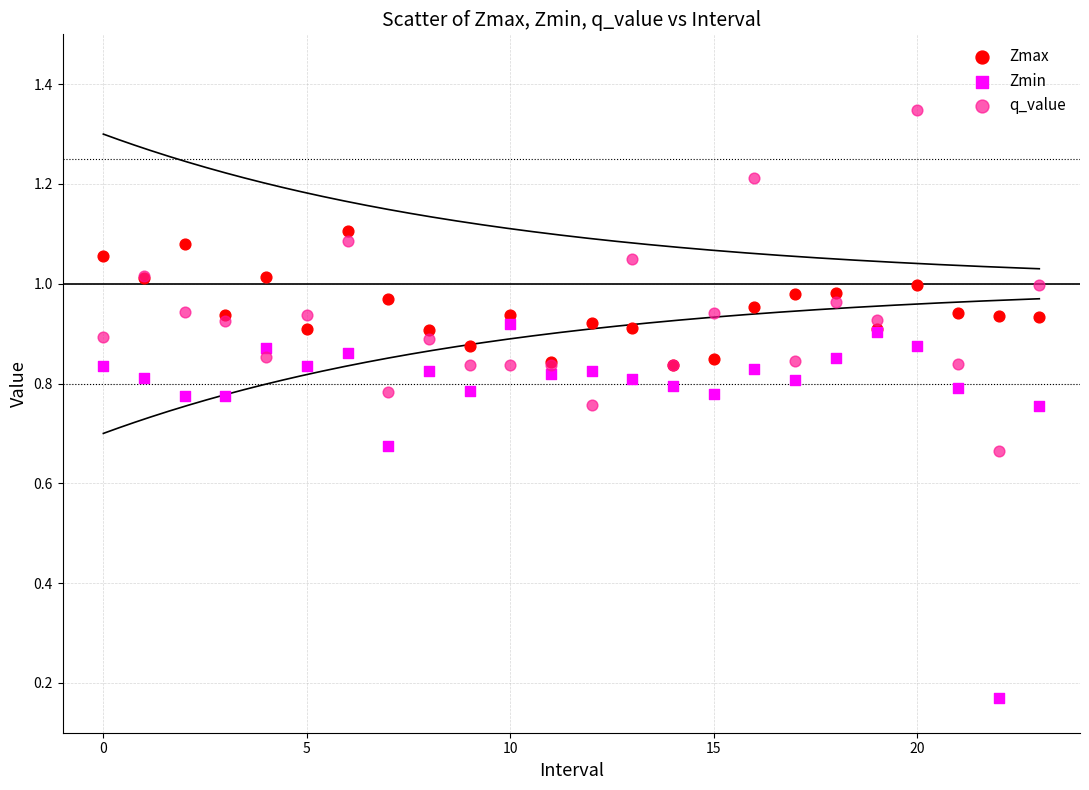

Which series has the widest spread of Y values?

Zmin